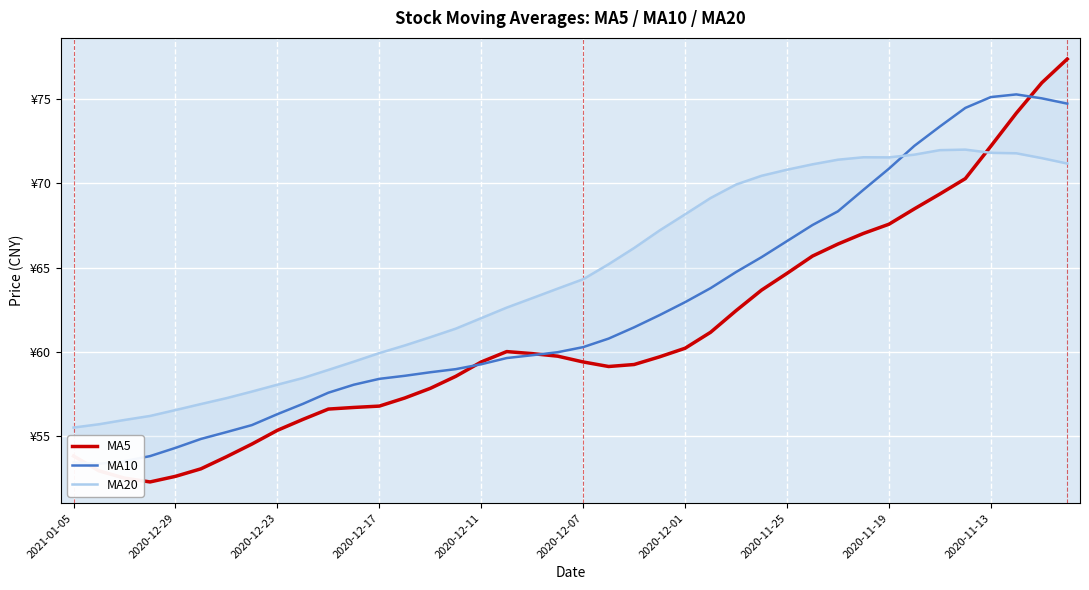

Where is the first local maximum for MA5?

17